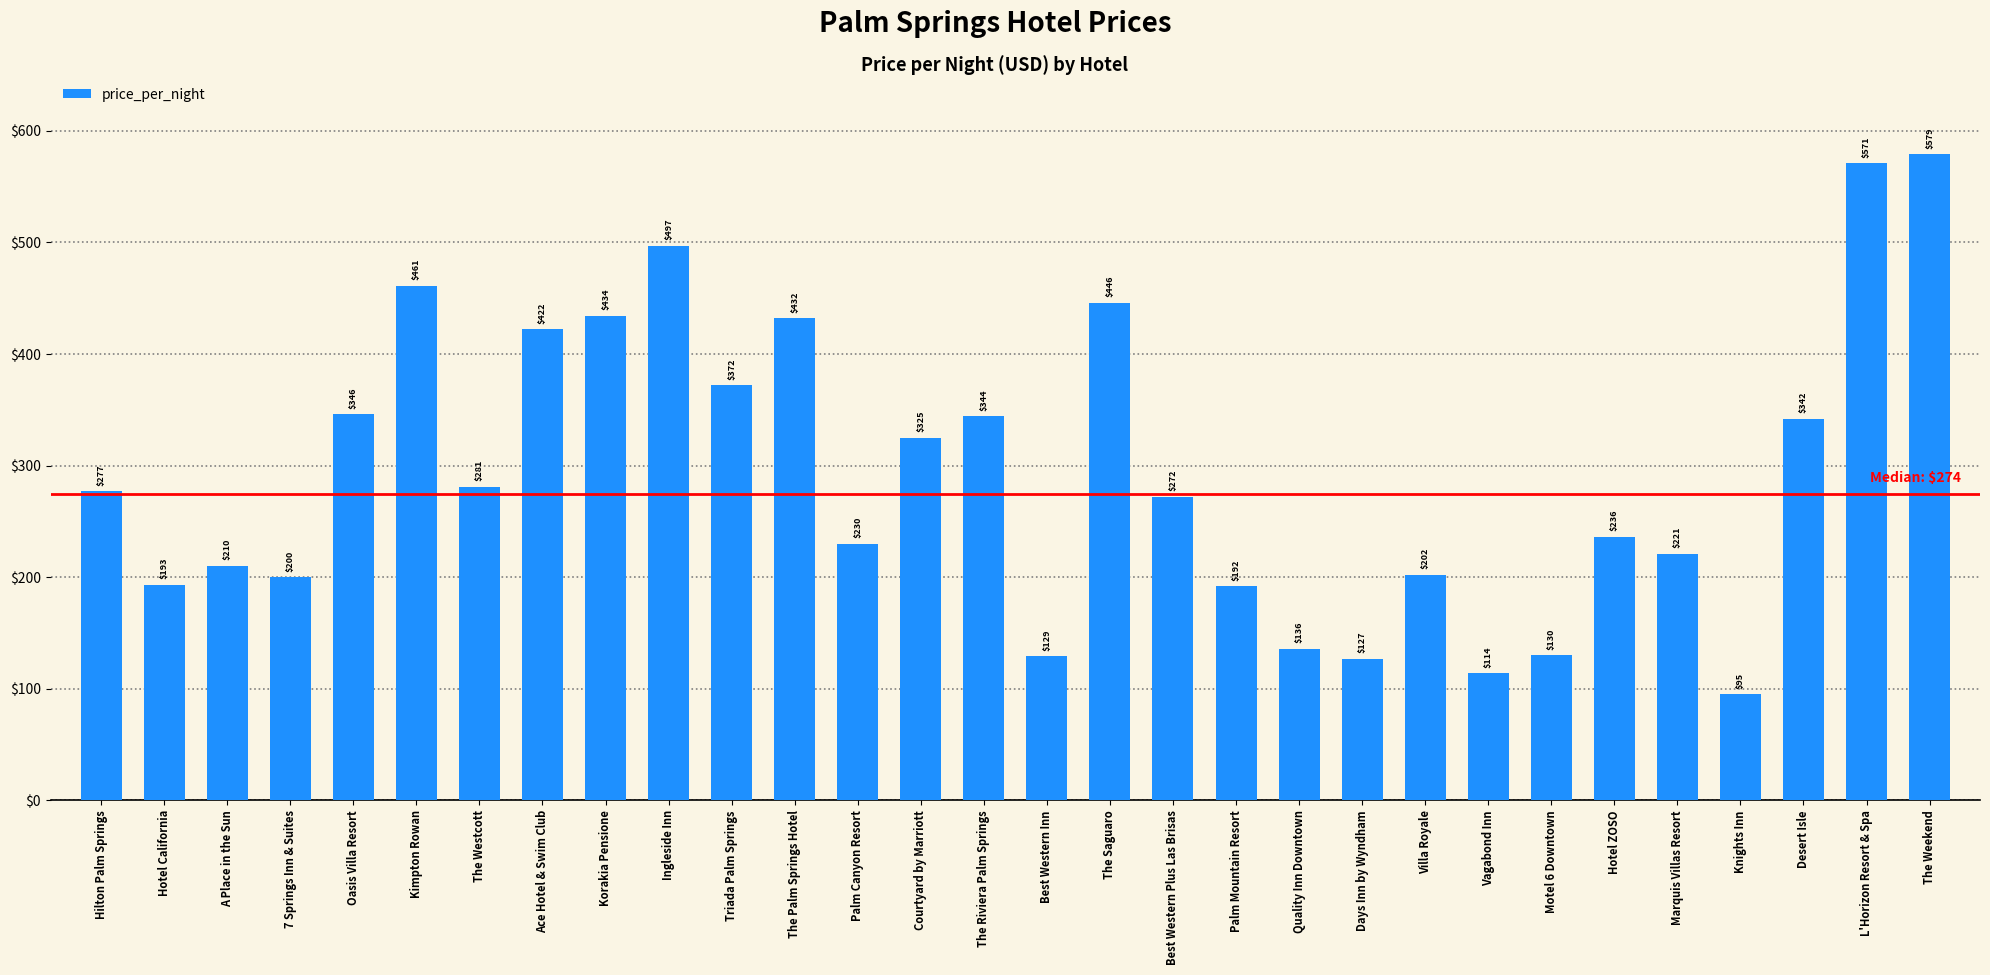

At which category does the chart reach its minimum across all series?

Knights Inn